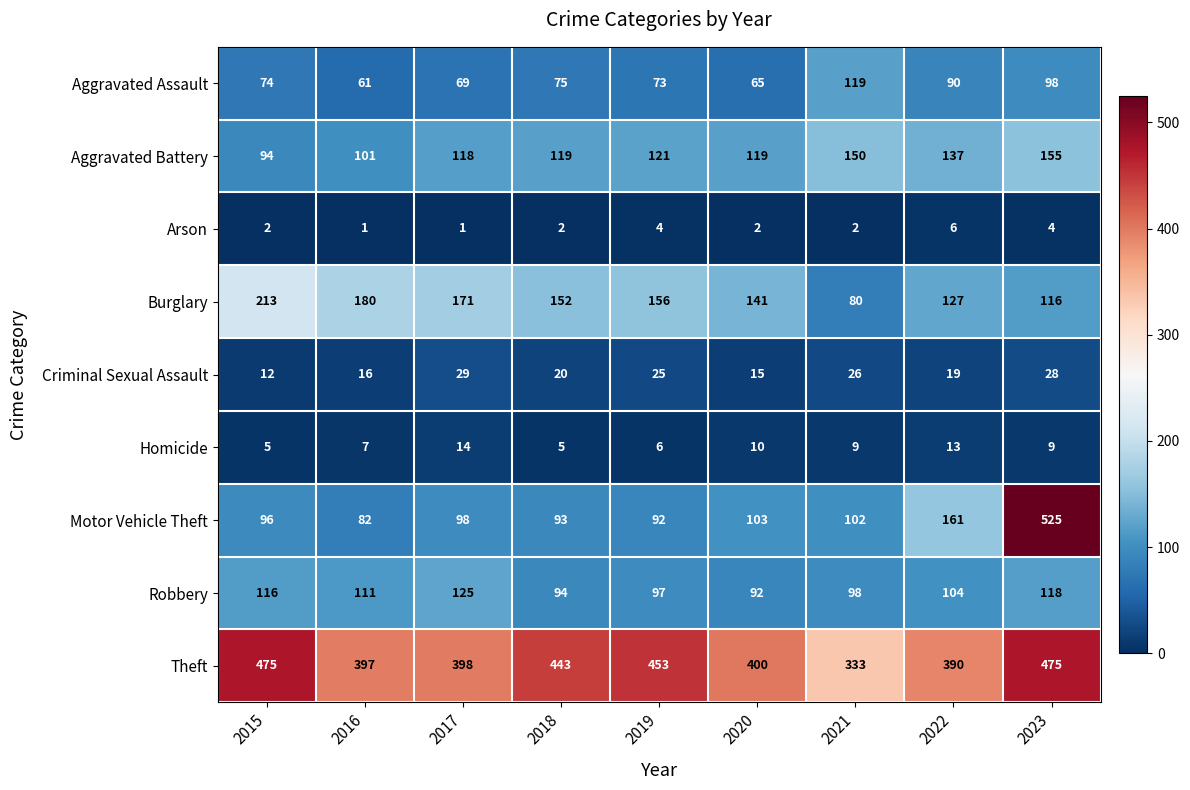

Which series changed the most between 2016 and 2019?

Theft